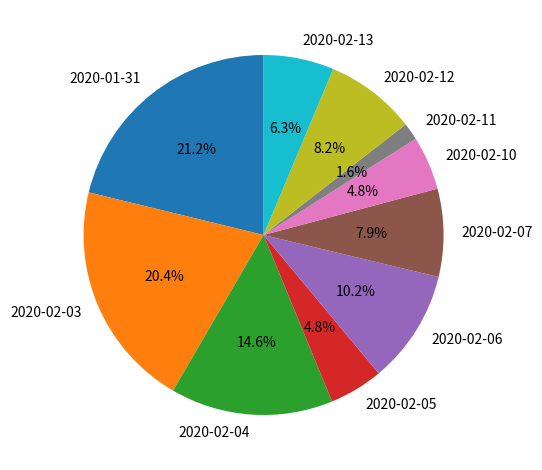

How much of the chart is everything except 2020-02-04?

85.4%